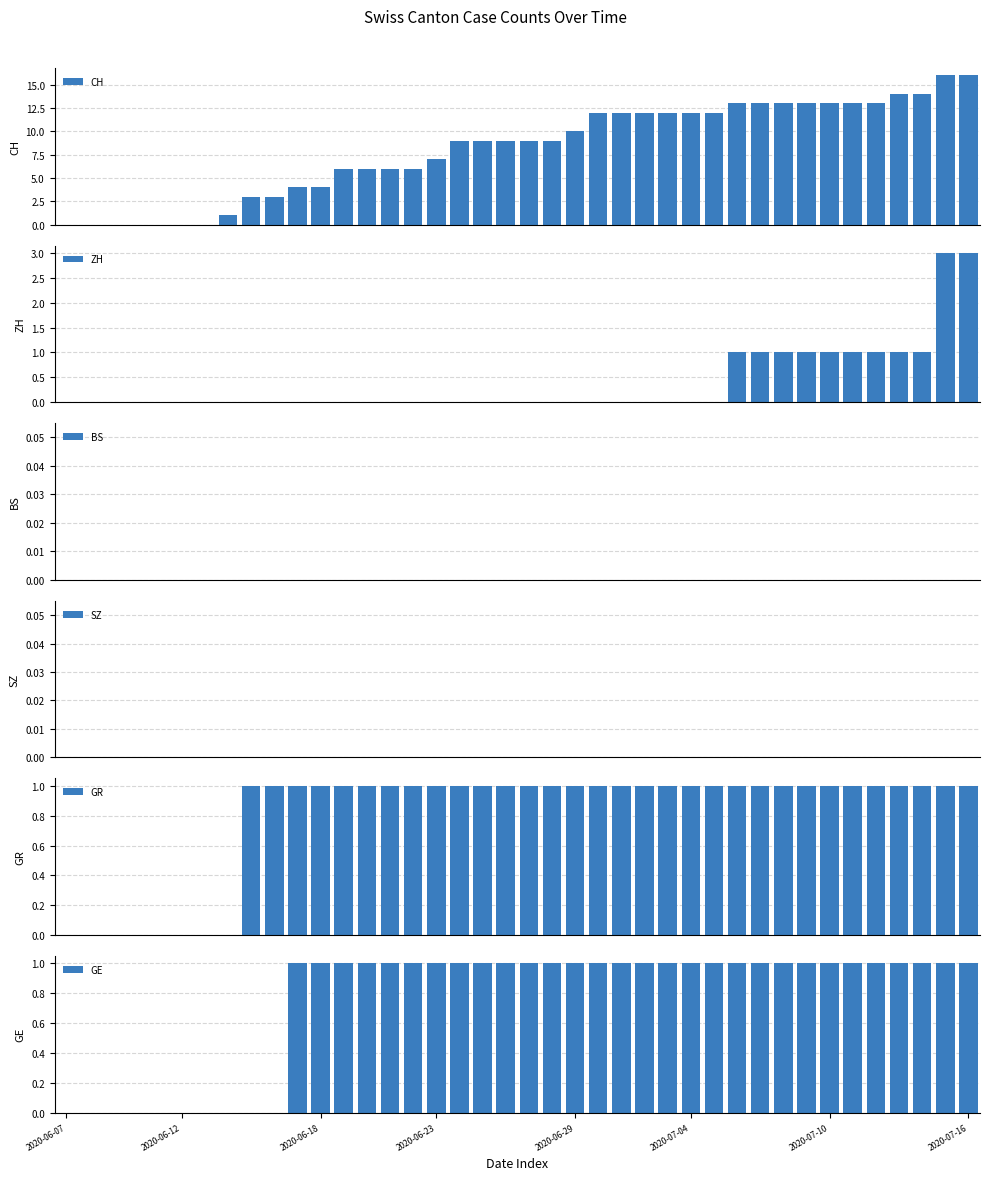

Rank the series by their maximum value, from highest to lowest.

CH, ZH, GR, GE, BS, SZ